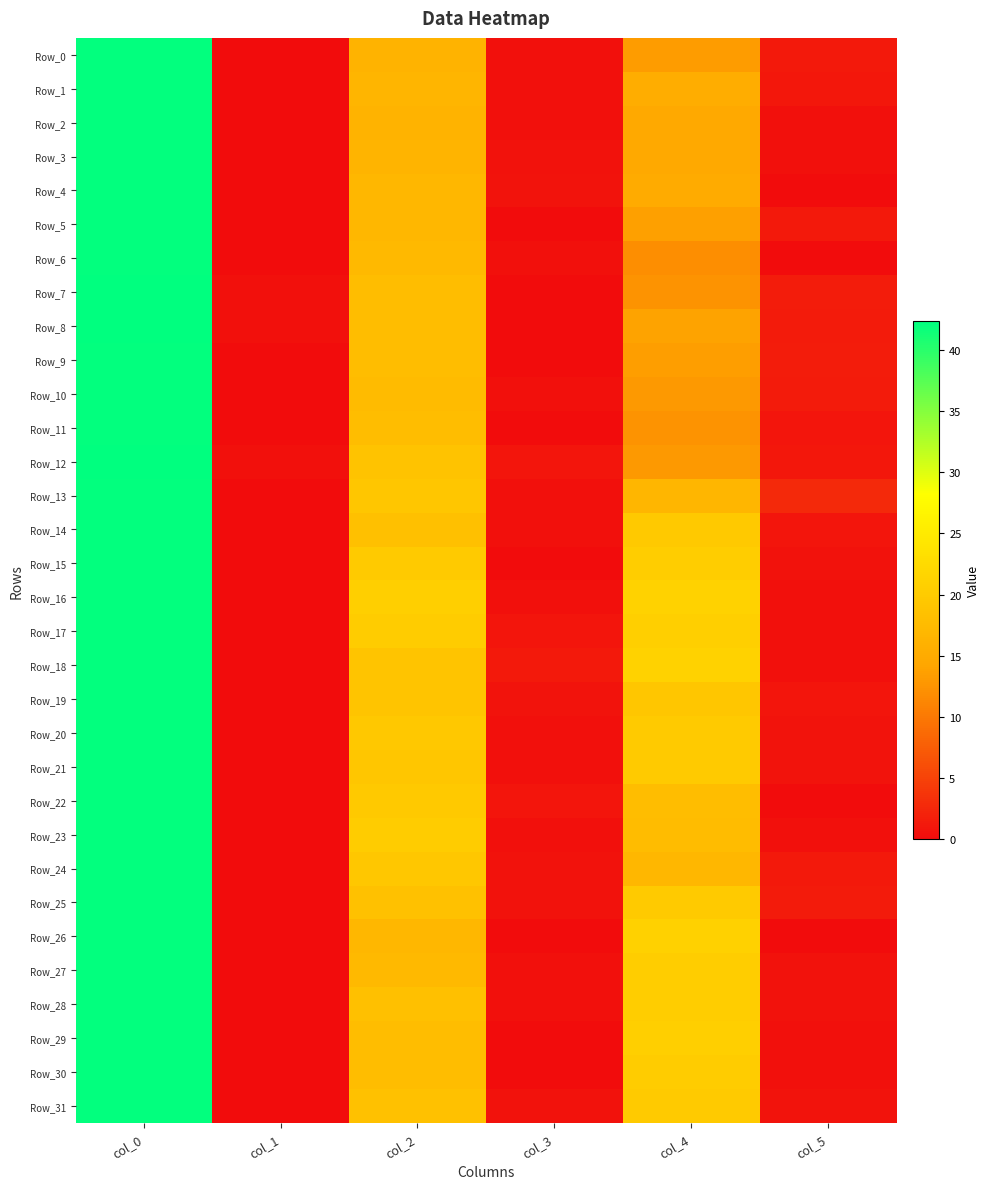

What is the spread (max minus min) of values at col_4?

9.2